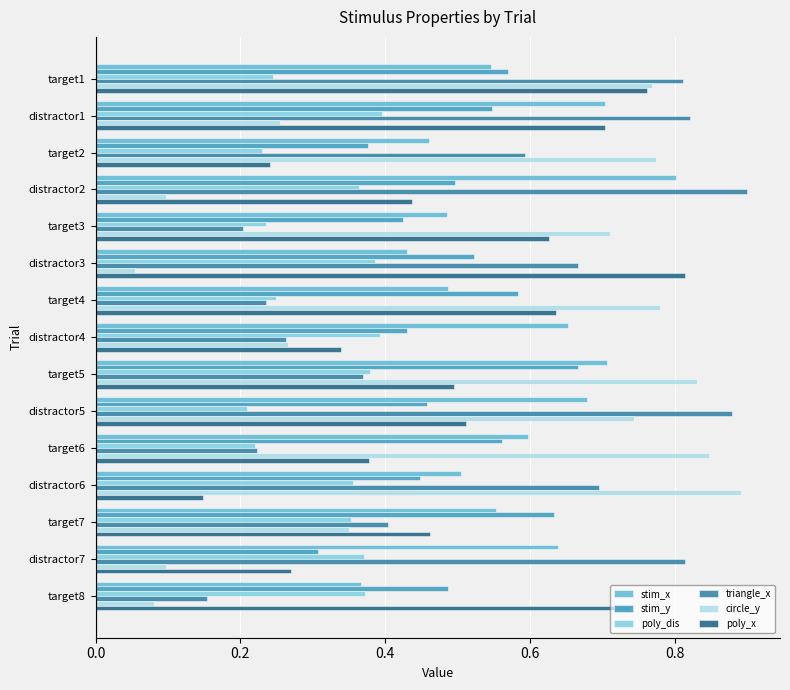

Which series has the largest range (max minus min)?

circle_y